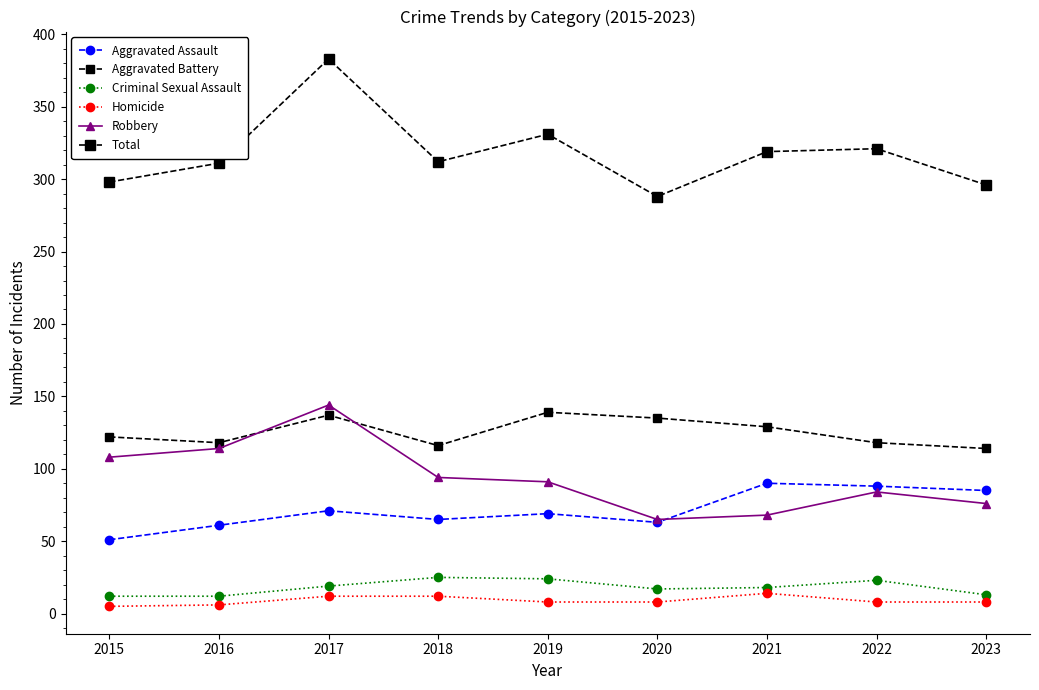

How many lines are shown in the chart?

6